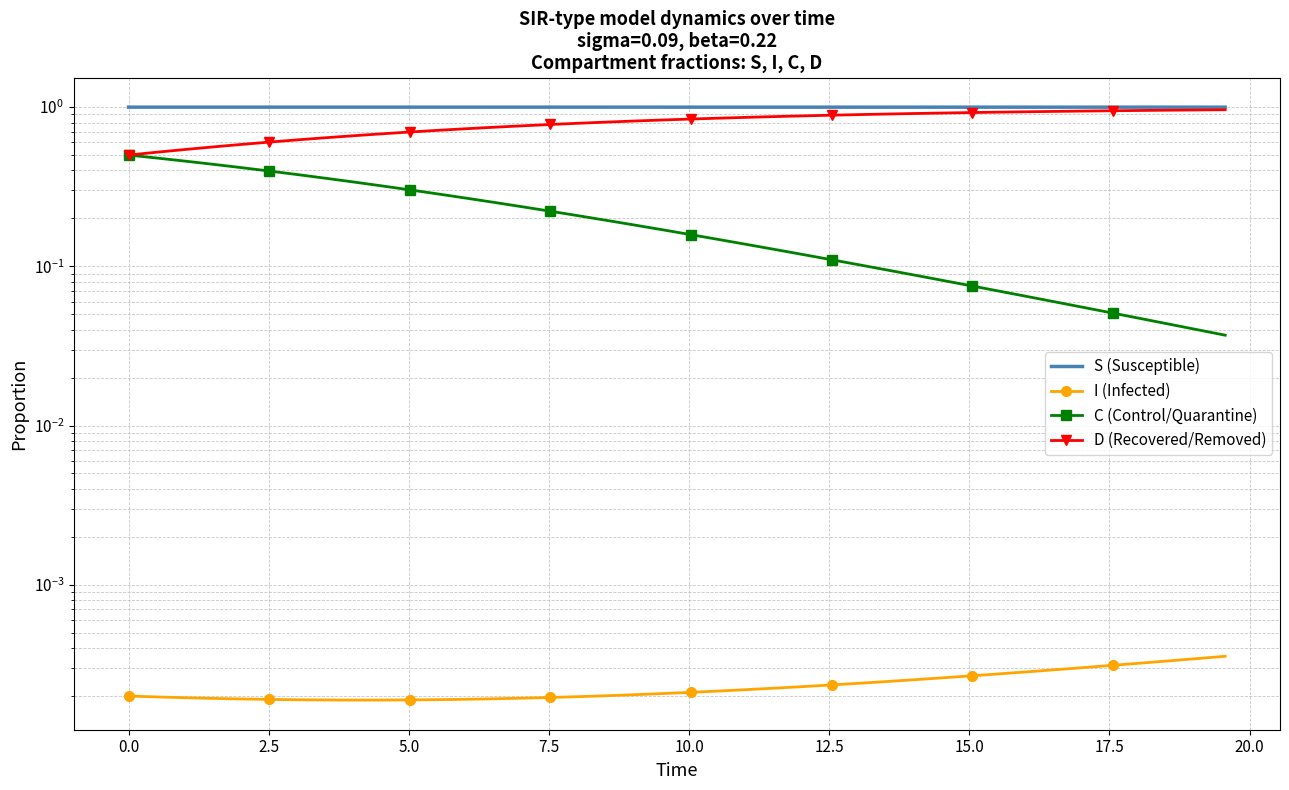

What are all the series names shown in the legend?

S (Susceptible), I (Infected), C (Control/Quarantine), D (Recovered/Removed)